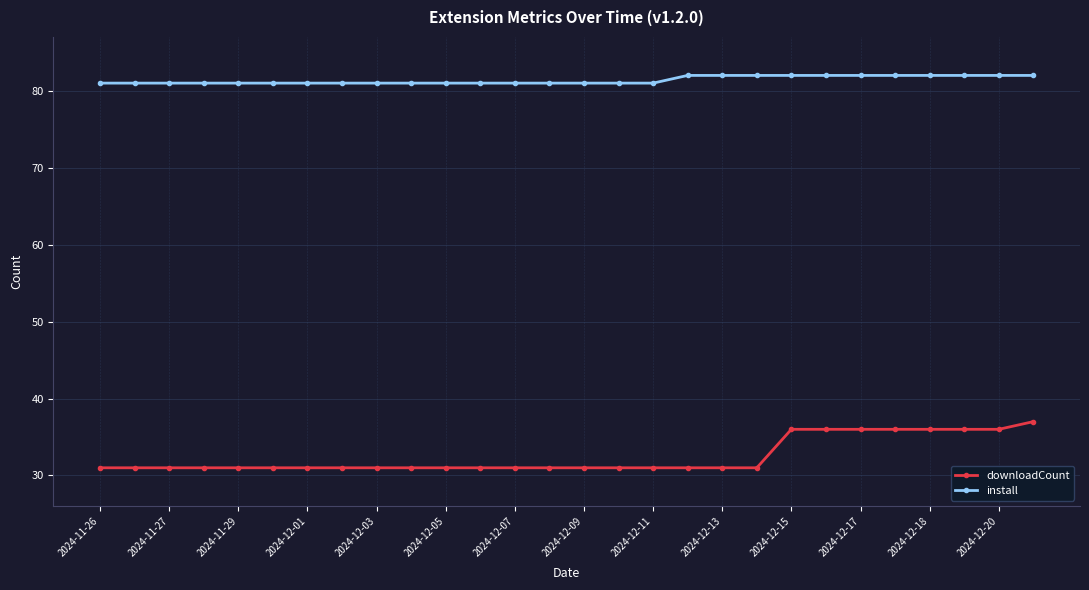

At how many categories does at least one series exceed 75?

28